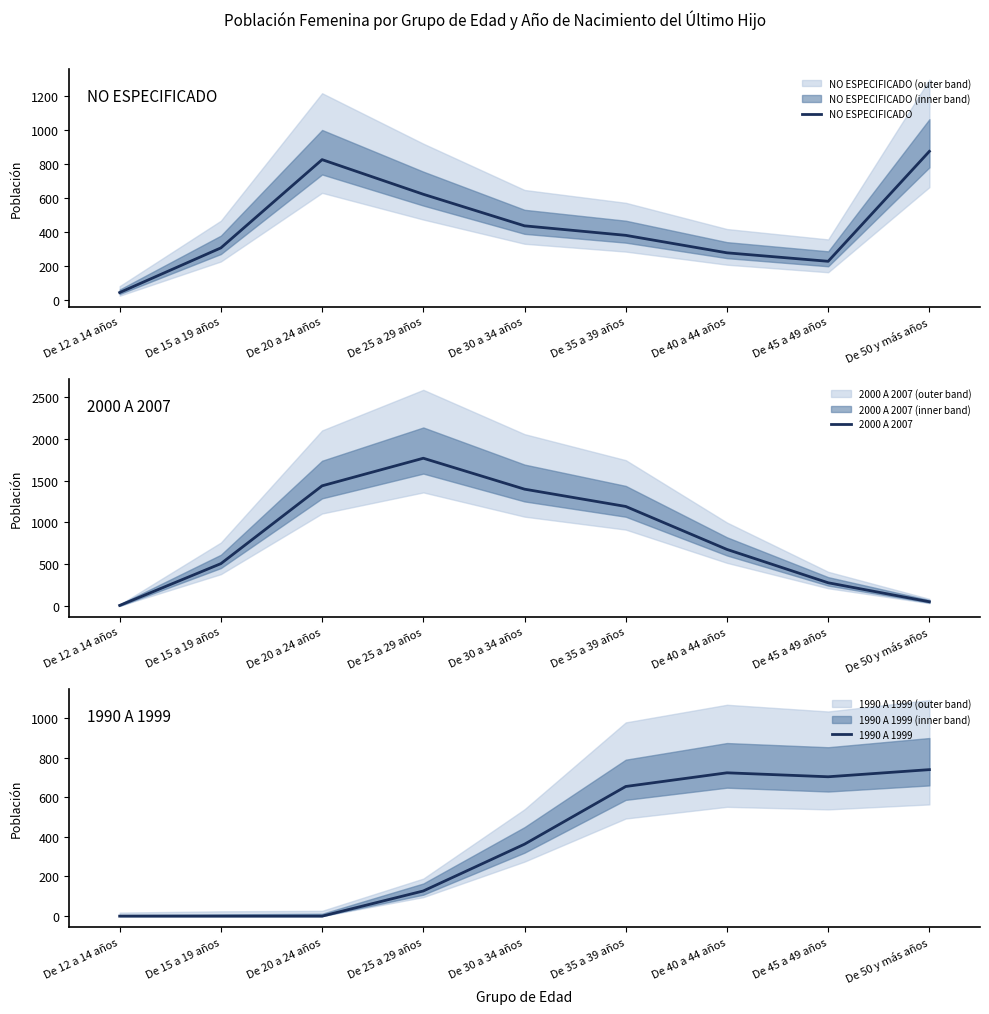

Which category has the lowest value across all series?

De 12 a 14 años